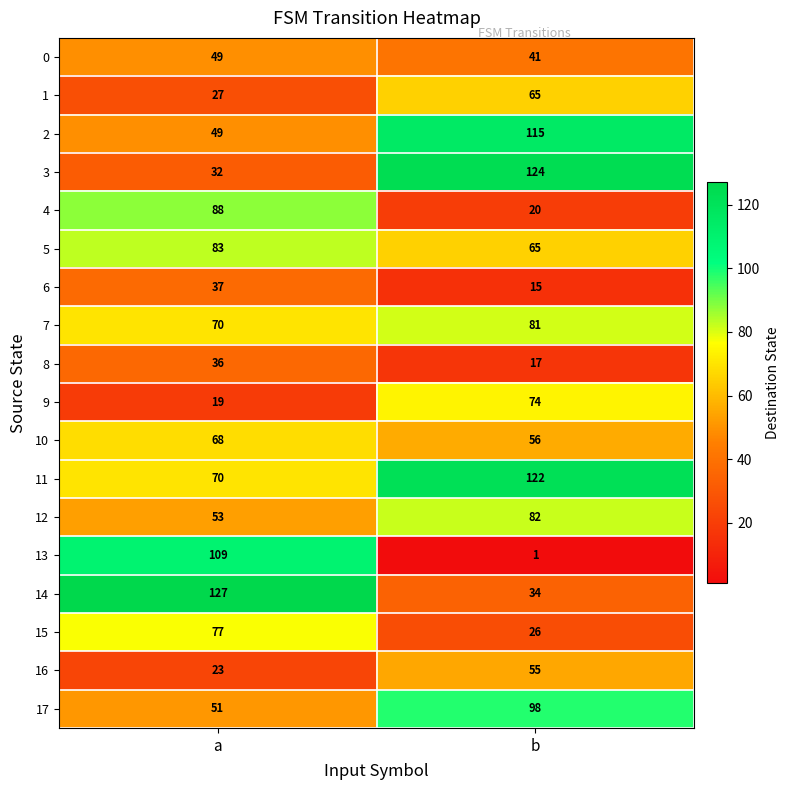

What is the spread (max minus min) of values at a?

108